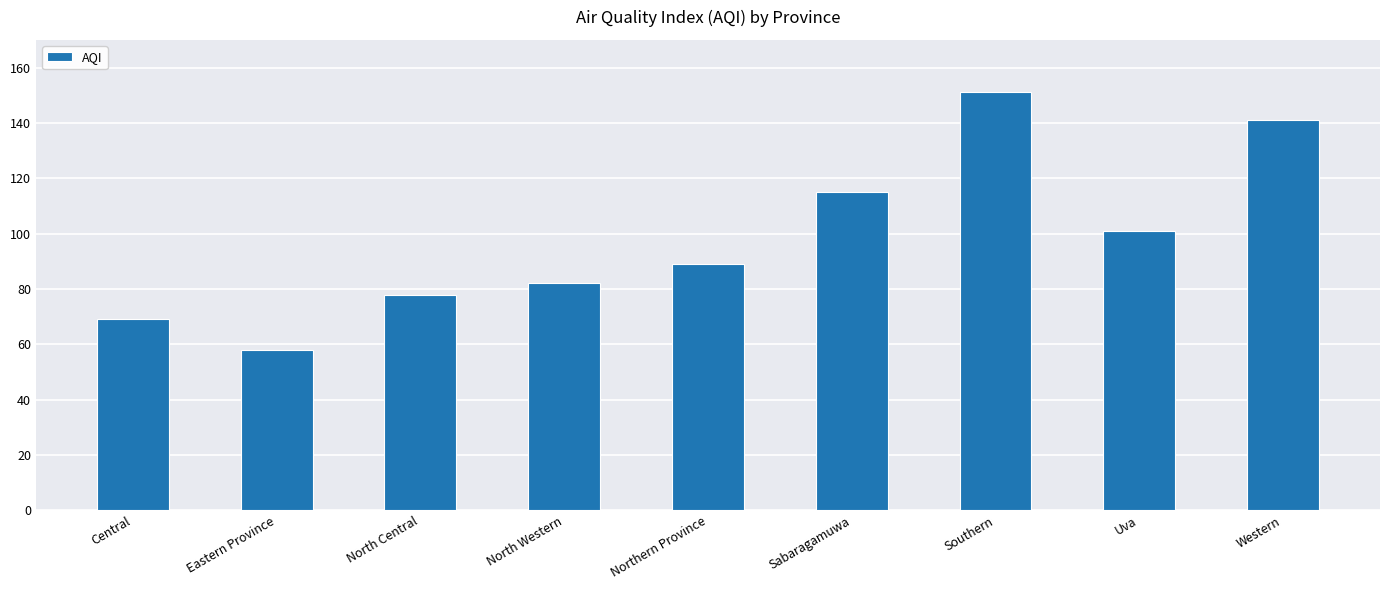

Reading right to left, extract all data points from this chart.

Western=141	Uva=101	Southern=151	Sabaragamuwa=115	Northern Province=89	North Western=82	North Central=78	Eastern Province=58	Central=69